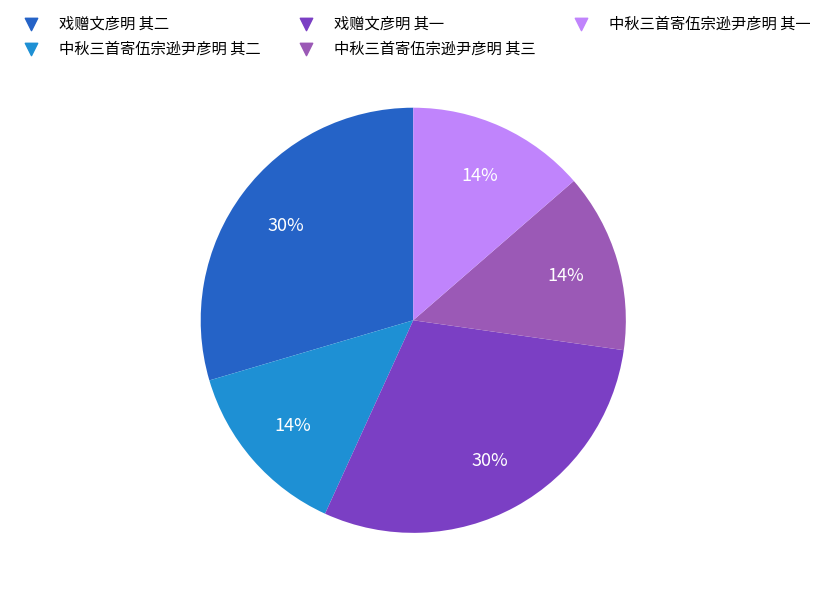

The 戏赠文彦明 其二 slice represents 30% of the pie. True or false?

True